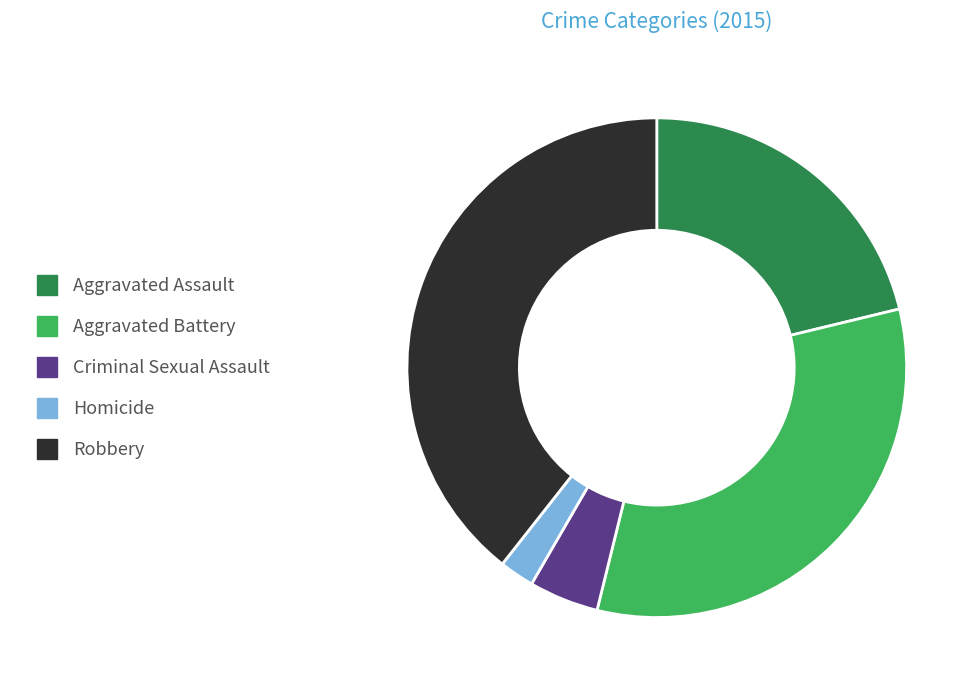

Count the number of slices in the pie.

5